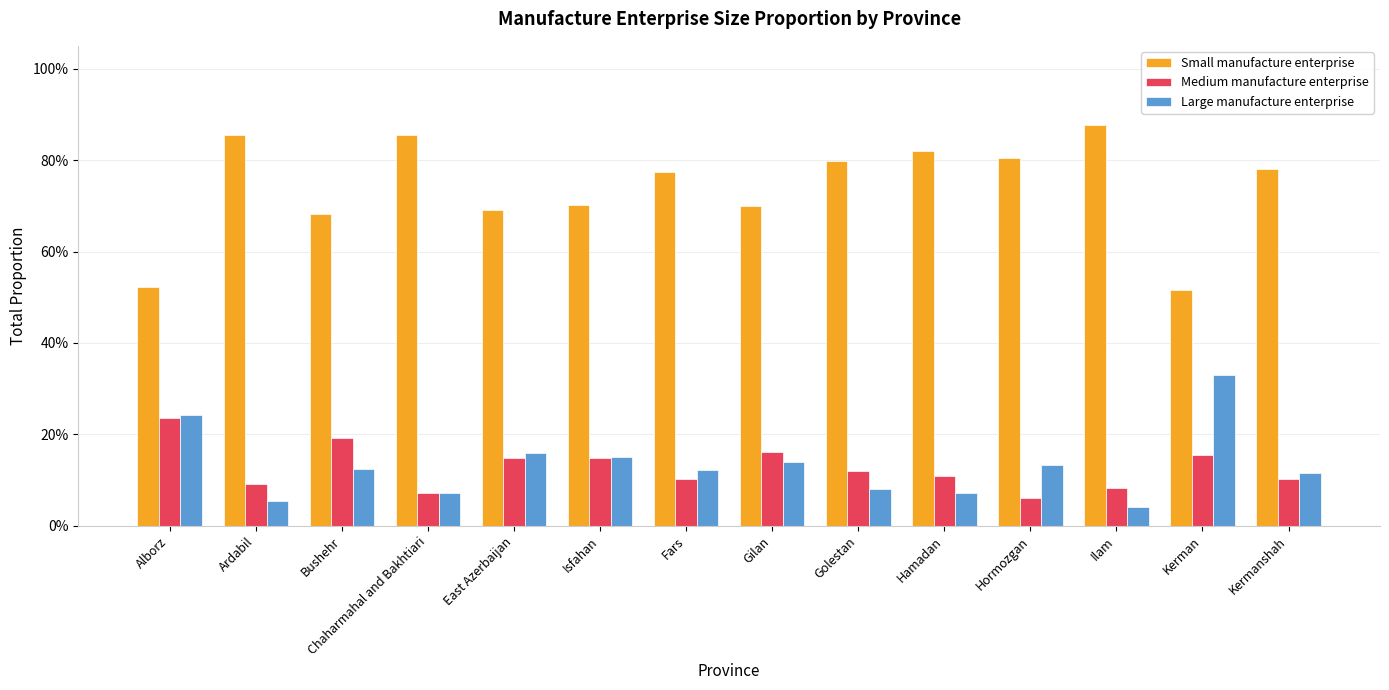

Rank the series at Hormozgan from highest to lowest value.

Small manufacture enterprise, Large manufacture enterprise, Medium manufacture enterprise